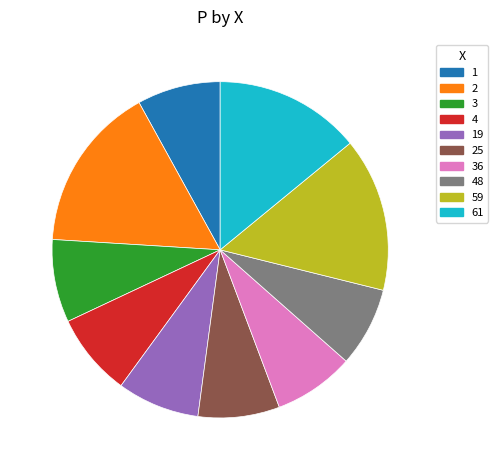

True or false: 48 accounts for 8% of the total.

True